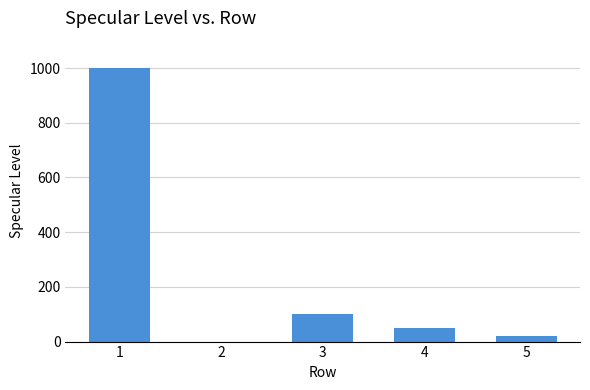

Approximately how many times larger is the value at 5 compared to 4?

0.4